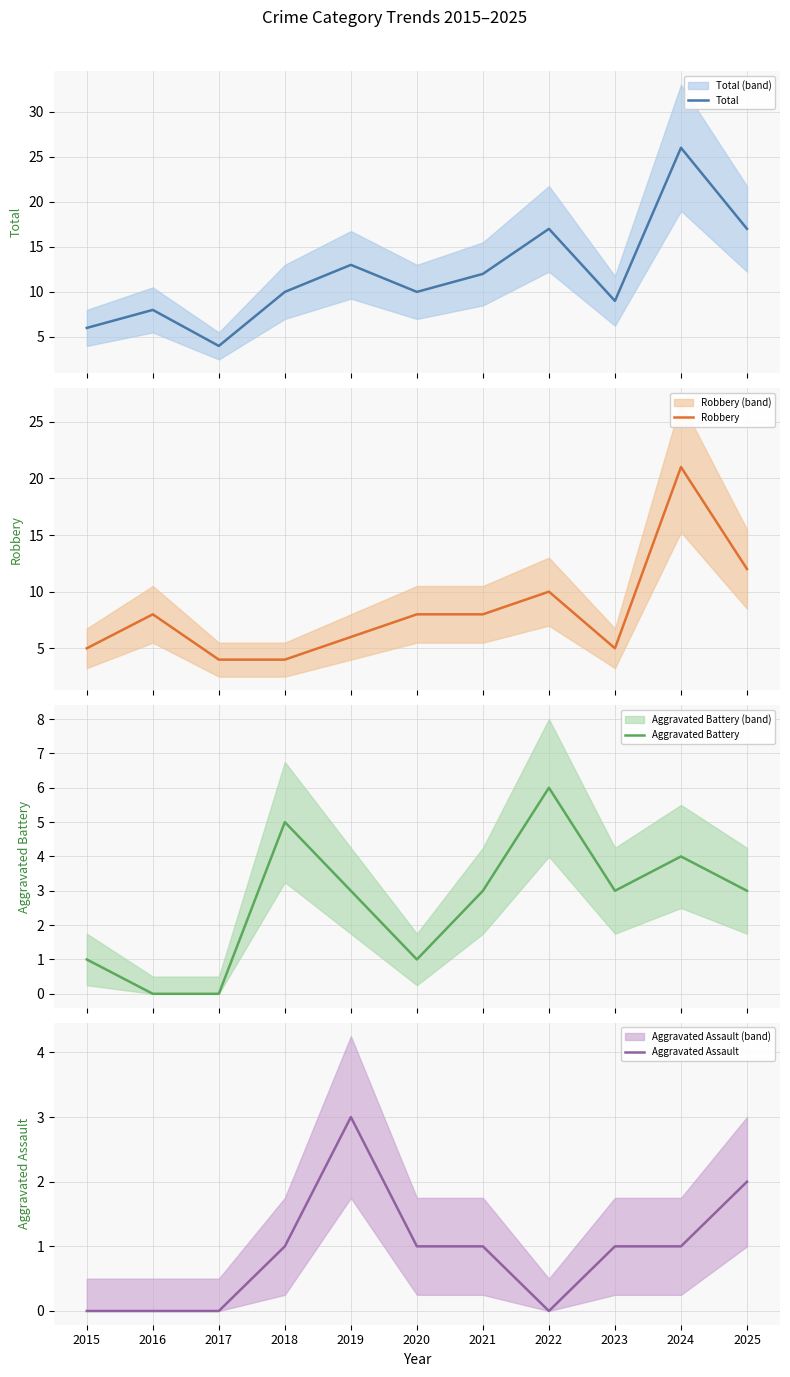

What is the difference between the Robbery values at 2022 and 2019?

4